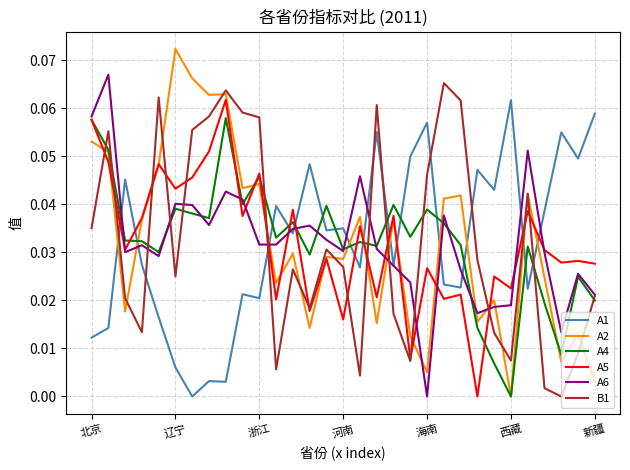

How many intersections are there between A1 and B1?

9